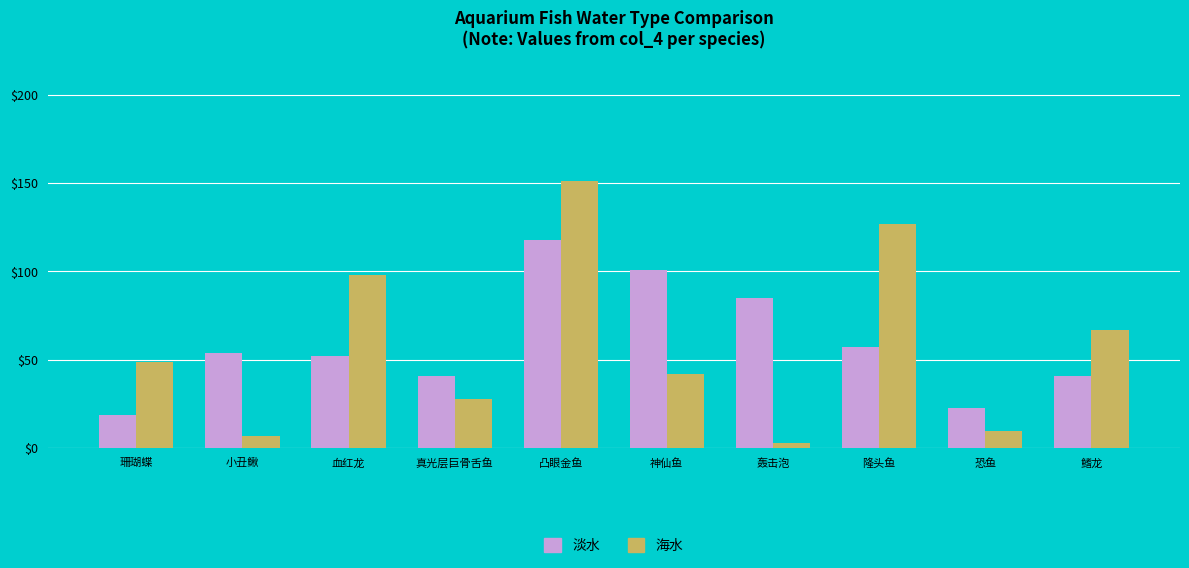

What is the difference between the maximum and second lowest values in the 淡水 series?

95